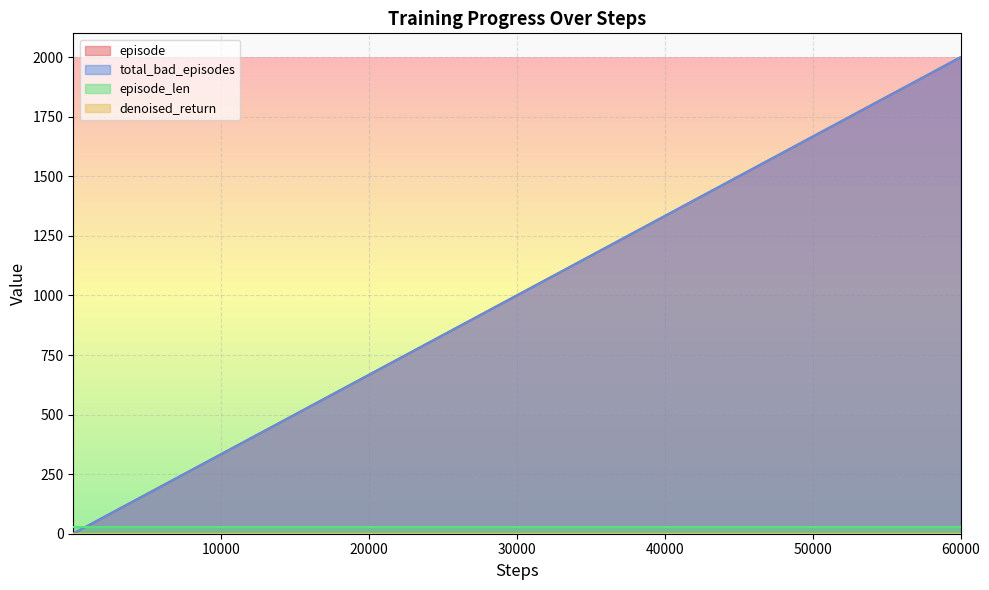

The total_bad_episodes series shows 30 at 19. True or false?

False